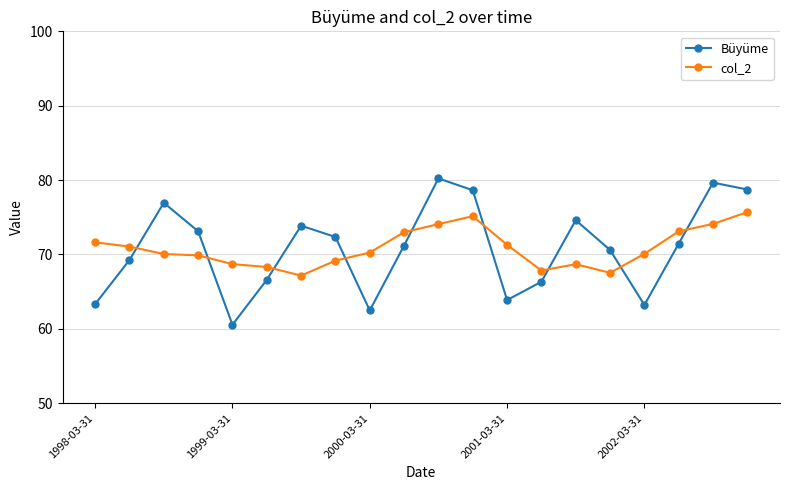

At how many categories does at least one series exceed 78?

4